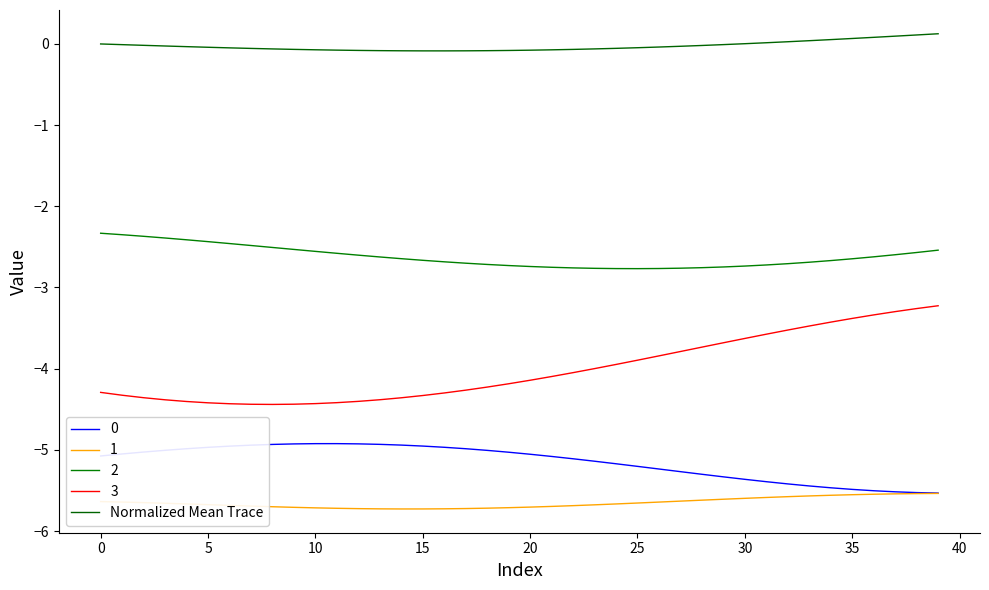

How many lines are shown in the chart?

5